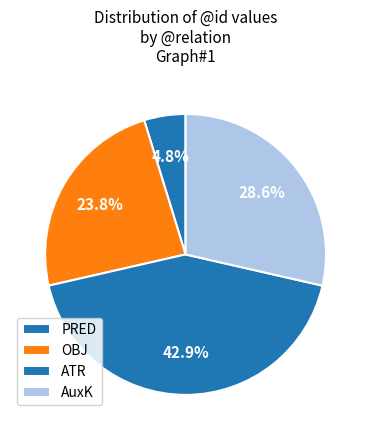

Which category has the smallest portion of the pie?

PRED